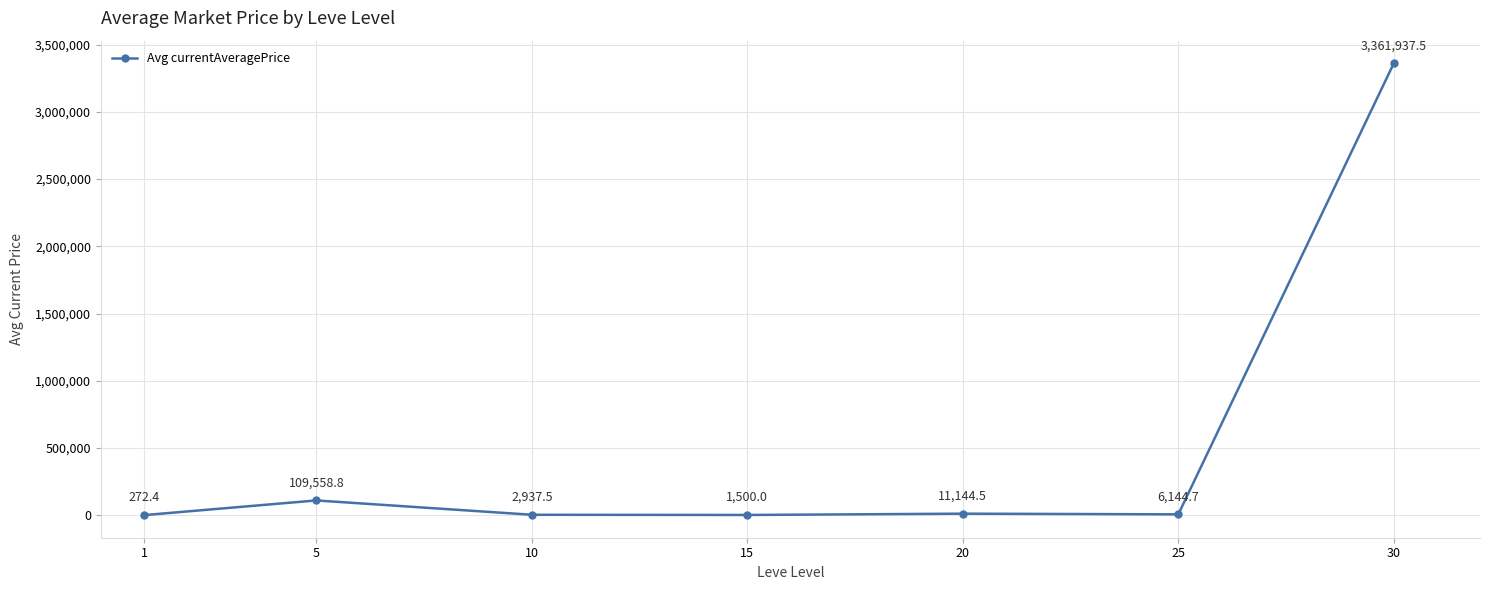

The value at 25 is 6144.7. True or false?

True